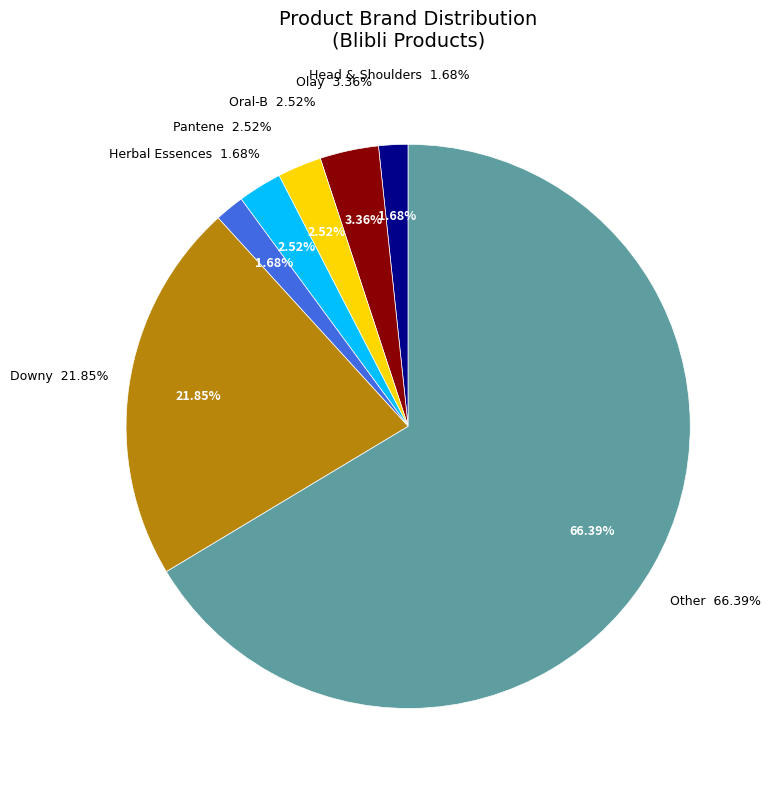

What is the change in value from head-shoulders to olay?

+2